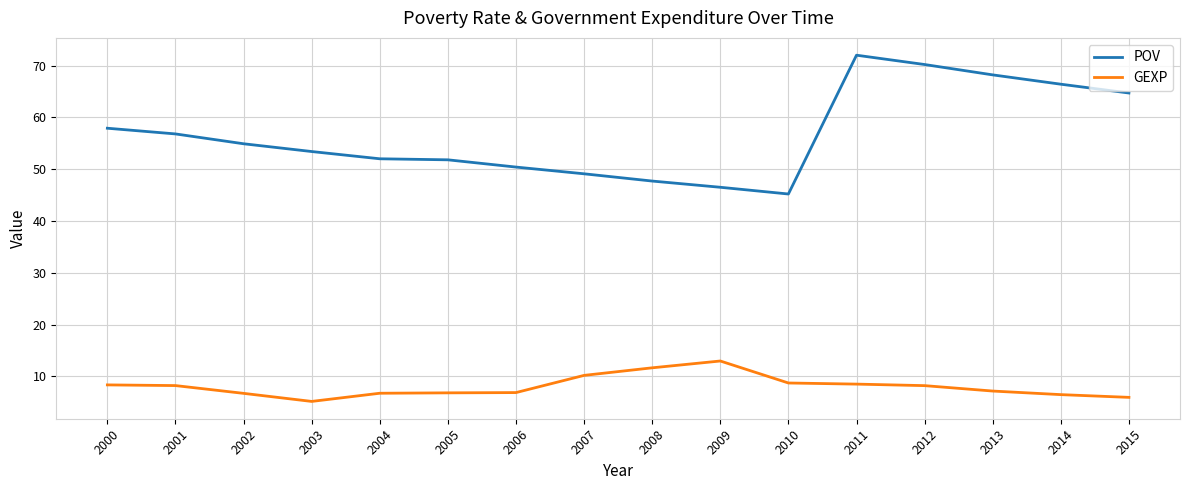

The GEXP series shows 7.9 at 2003. True or false?

False